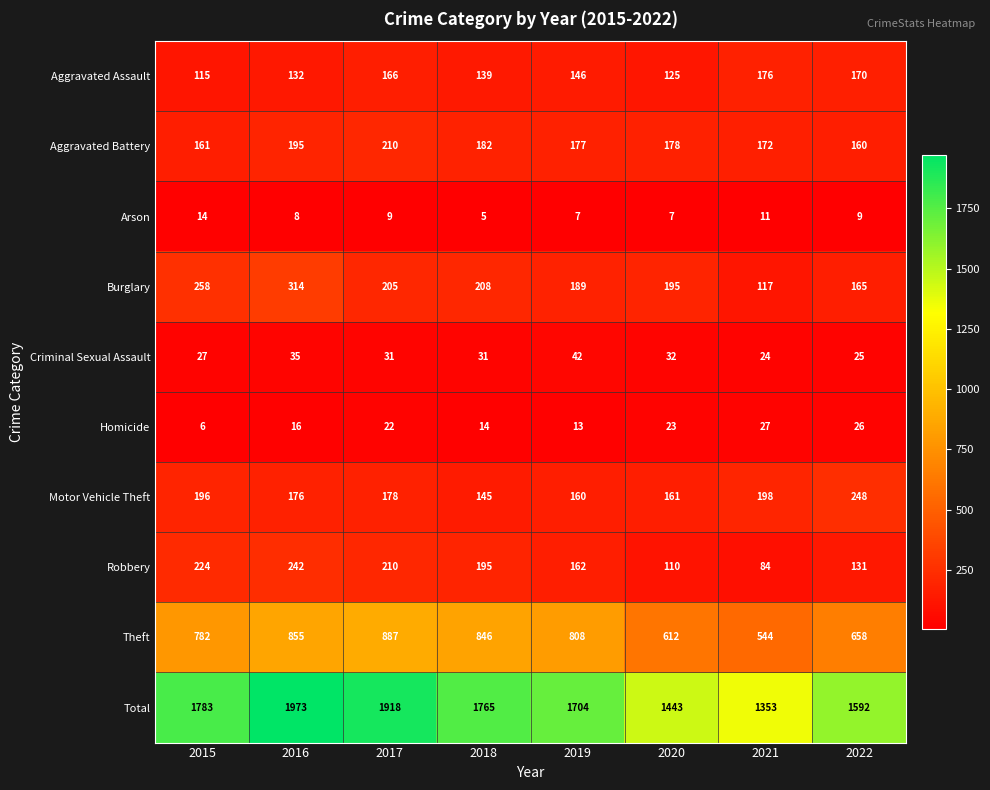

How many series are shown in this chart?

10